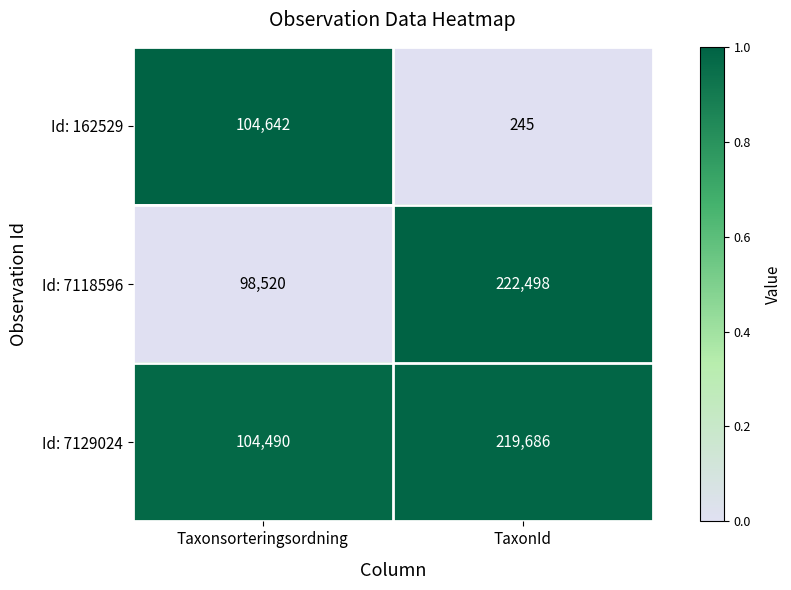

Reading left to right, list all the values displayed in this chart.

Id: 162529: Taxonsorteringsordning=104642	TaxonId=245
Id: 7118596: Taxonsorteringsordning=98520	TaxonId=222498
Id: 7129024: Taxonsorteringsordning=104490	TaxonId=219686